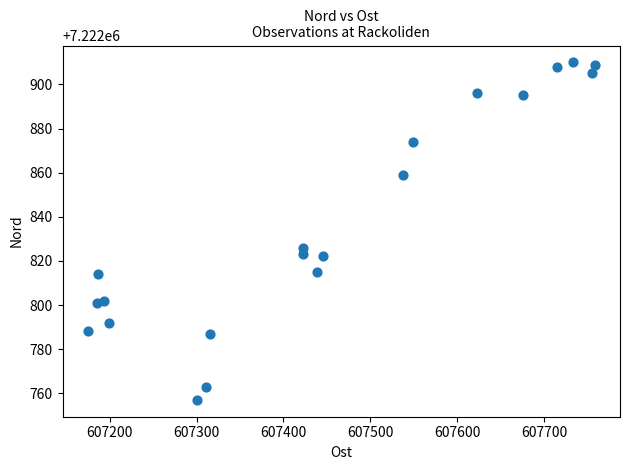

What Y value in the scatter plot is closest to 7222833?

7222826